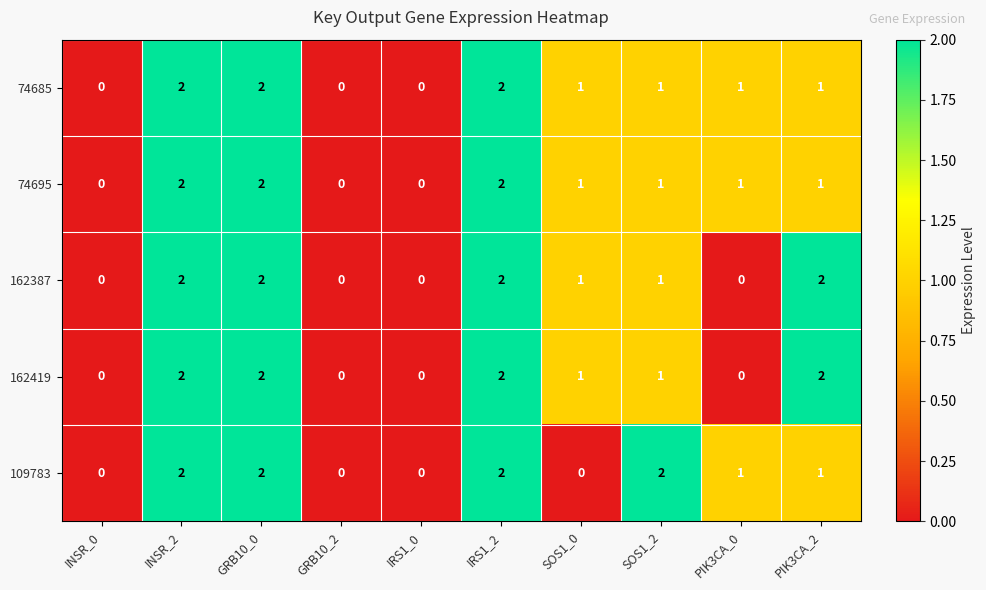

What is the total value across all series at SOS1_0?

4